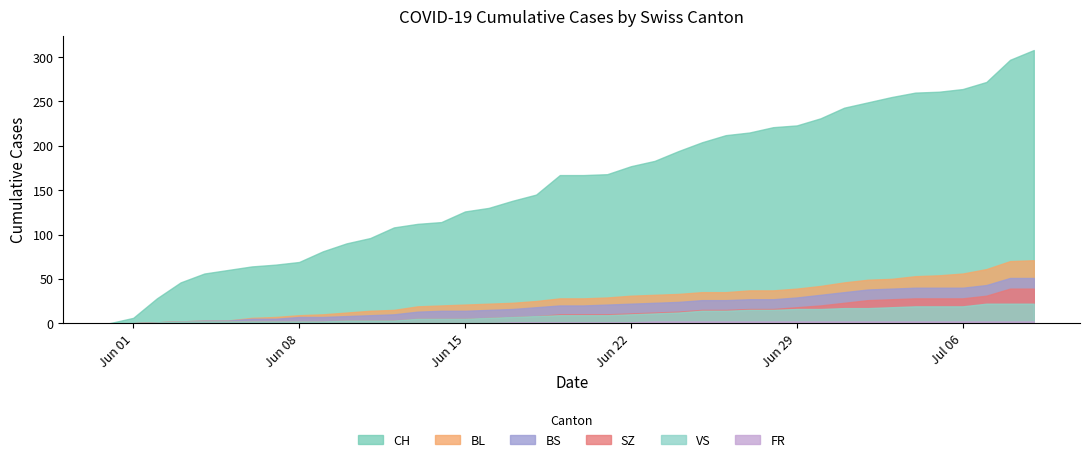

Between 15 and 36, which is larger?

36